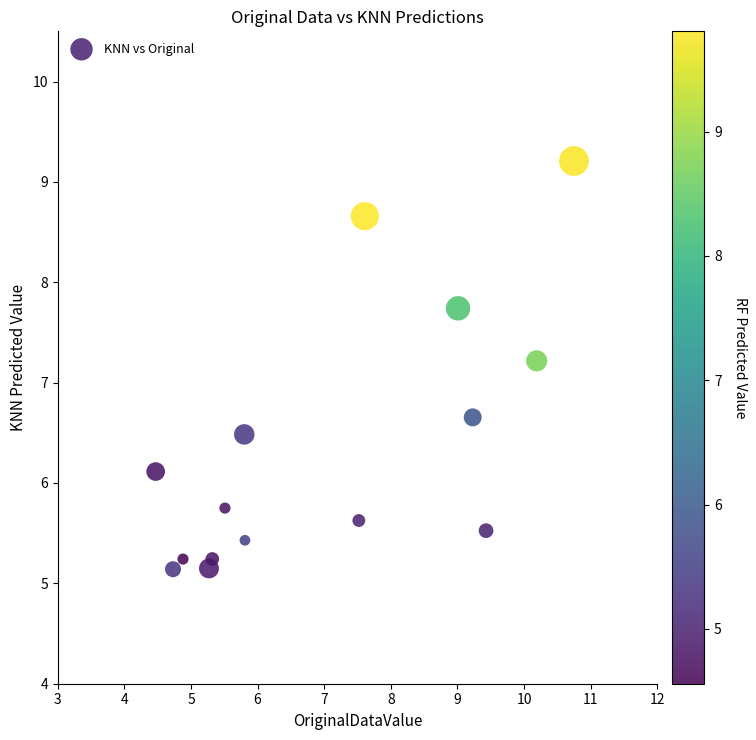

What Y value in the scatter plot is closest to 7?

7.2